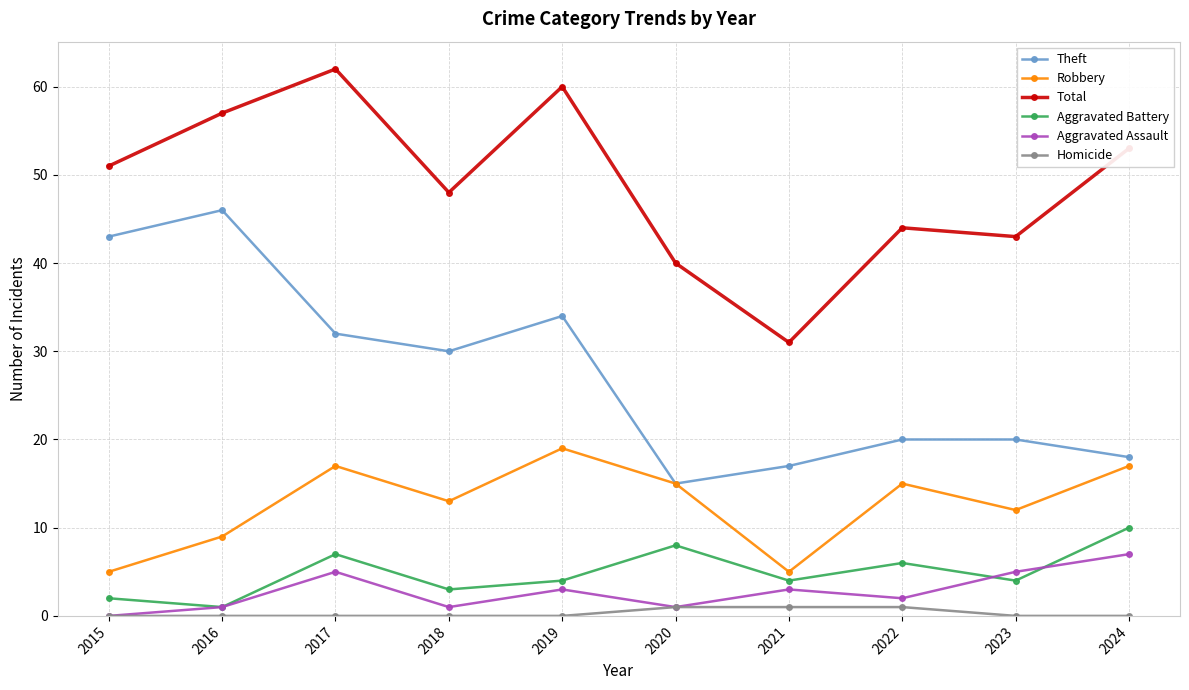

Is the value of Robbery at 2024 greater than the value of Aggravated Battery at 2017?

Yes